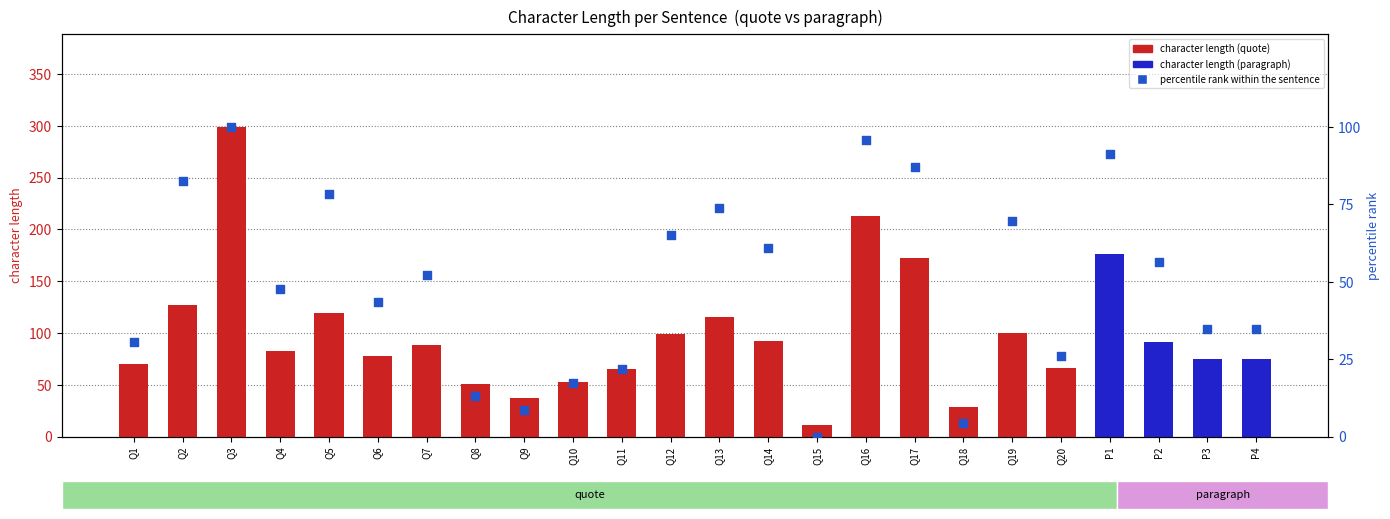

Which series reaches the maximum Y coordinate?

character length